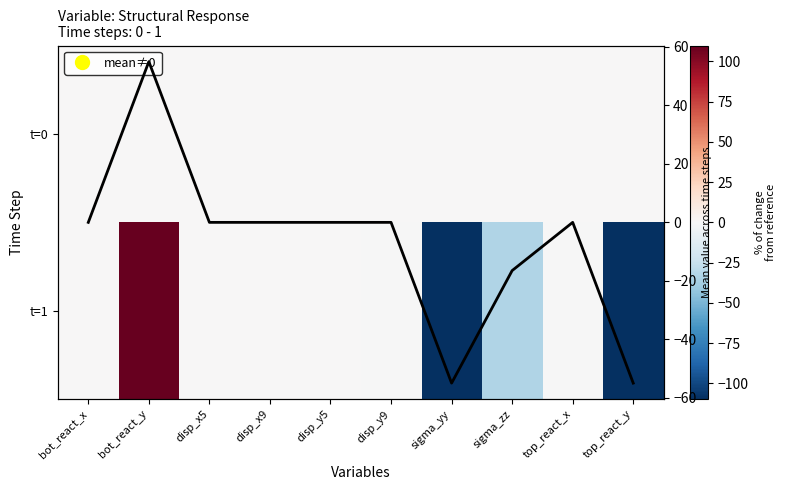

At which label is Mean value closest to 0?

disp_y5